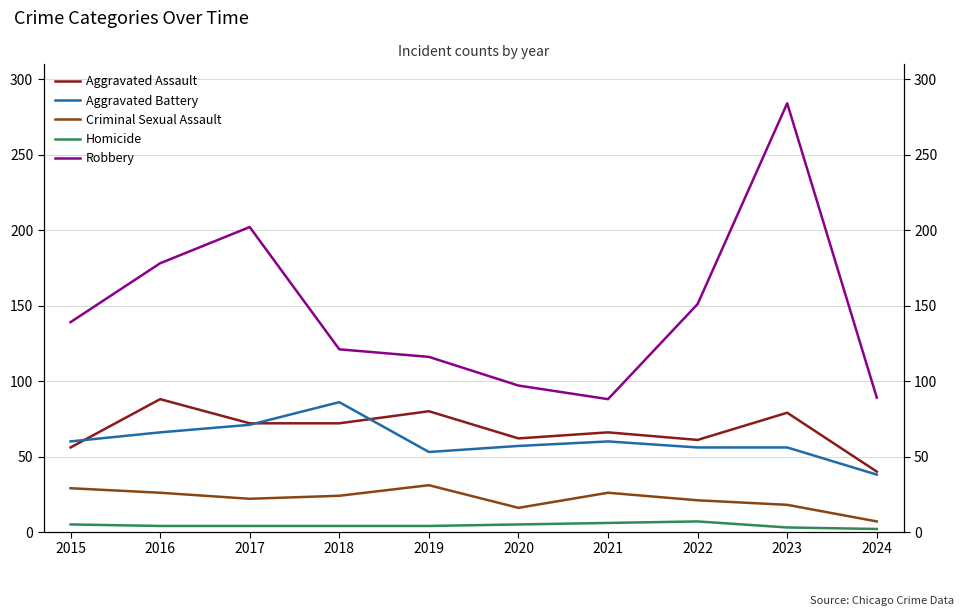

Which label corresponds to the largest value in the chart?

2023